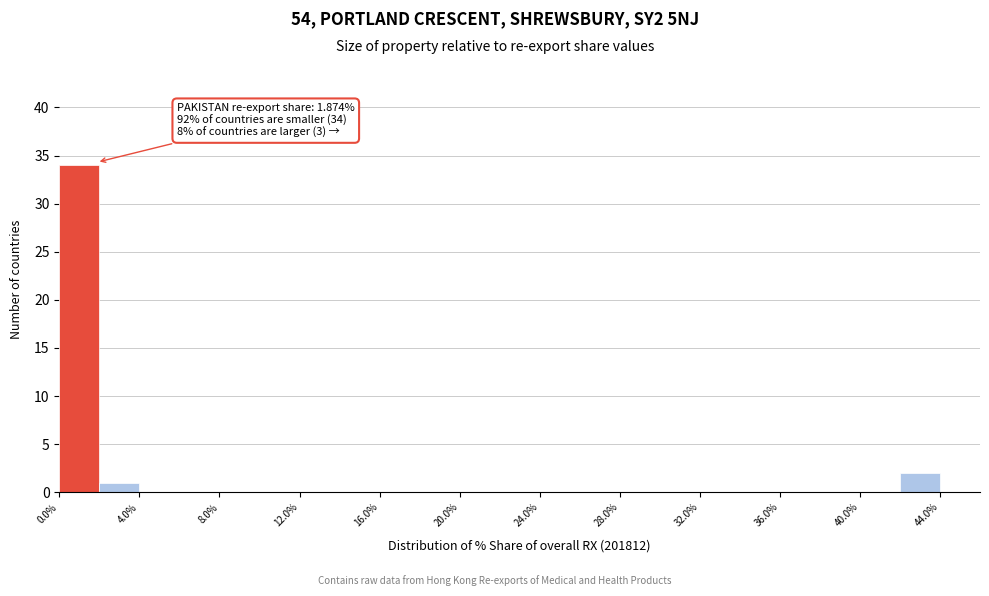

Over which range of the x-axis is the bar tallest?

0 to 2